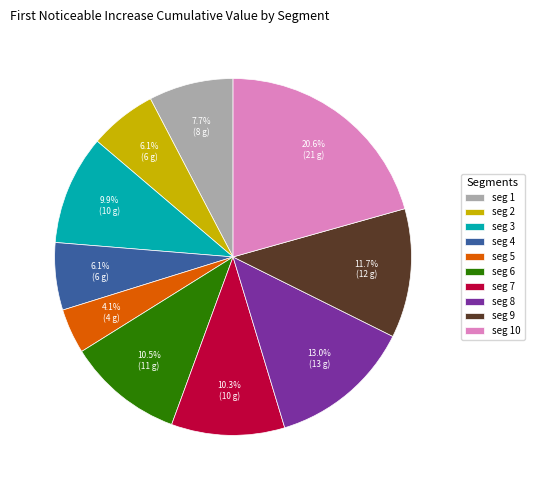

Is there a majority slice in this chart?

No